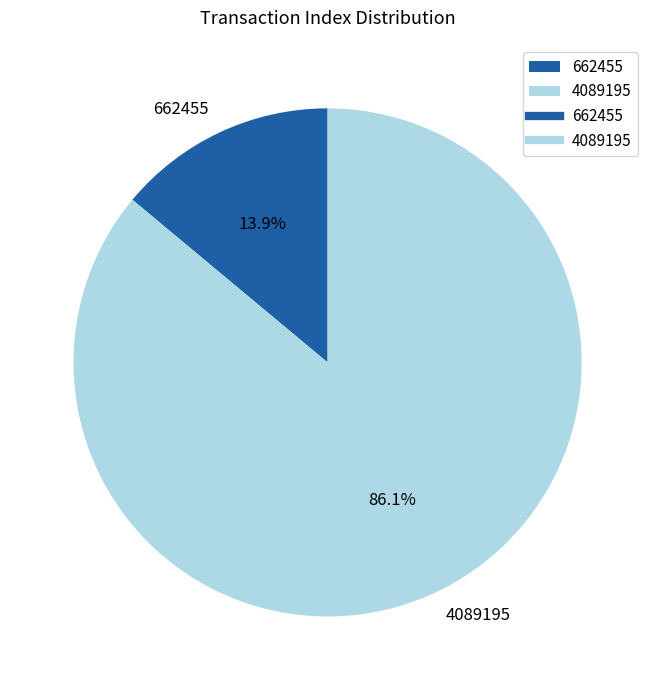

Which slice represents more than half of the pie?

4089195